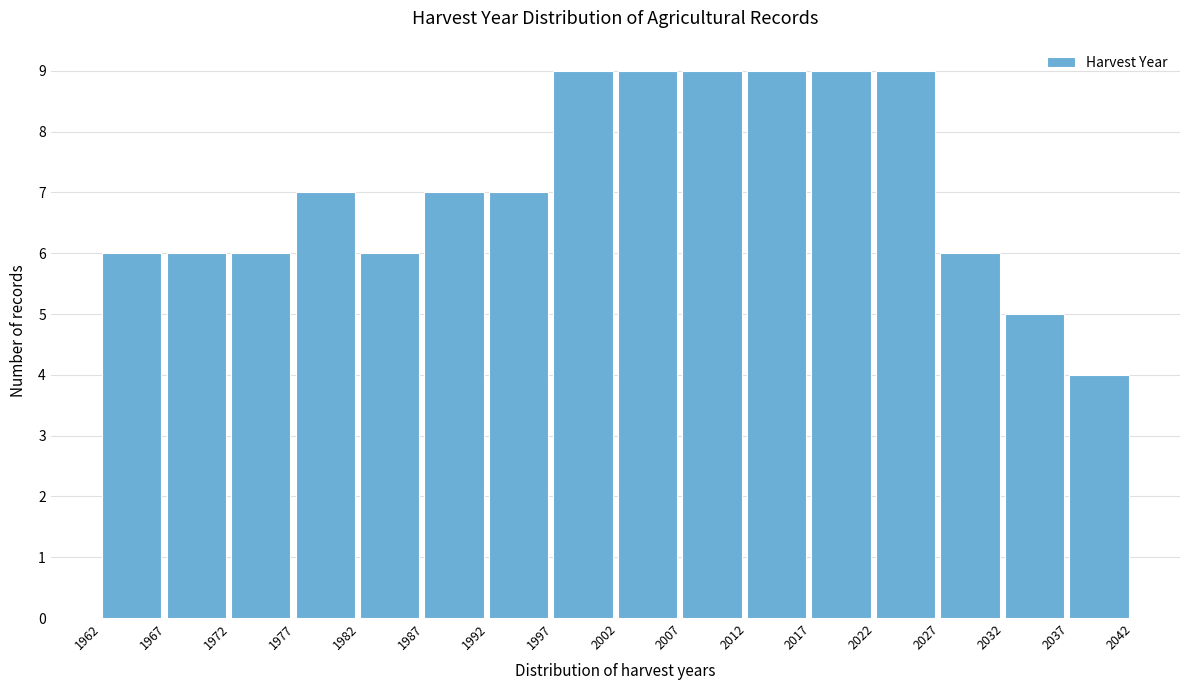

Reading left to right, list every bar in this chart as the range it spans on the x-axis followed by its height. The values are not printed on the chart, so give them approximately, as read against the axis.

1962 to 1967: 6
1967 to 1972: 6
1972 to 1977: 6
1977 to 1982: 7
1982 to 1987: 6
1987 to 1992: 7
1992 to 1997: 7
1997 to 2002: 9
2002 to 2007: 9
2007 to 2012: 9
2012 to 2017: 9
2017 to 2022: 9
2022 to 2027: 9
2027 to 2032: 6
2032 to 2037: 5
2037 to 2042: 4